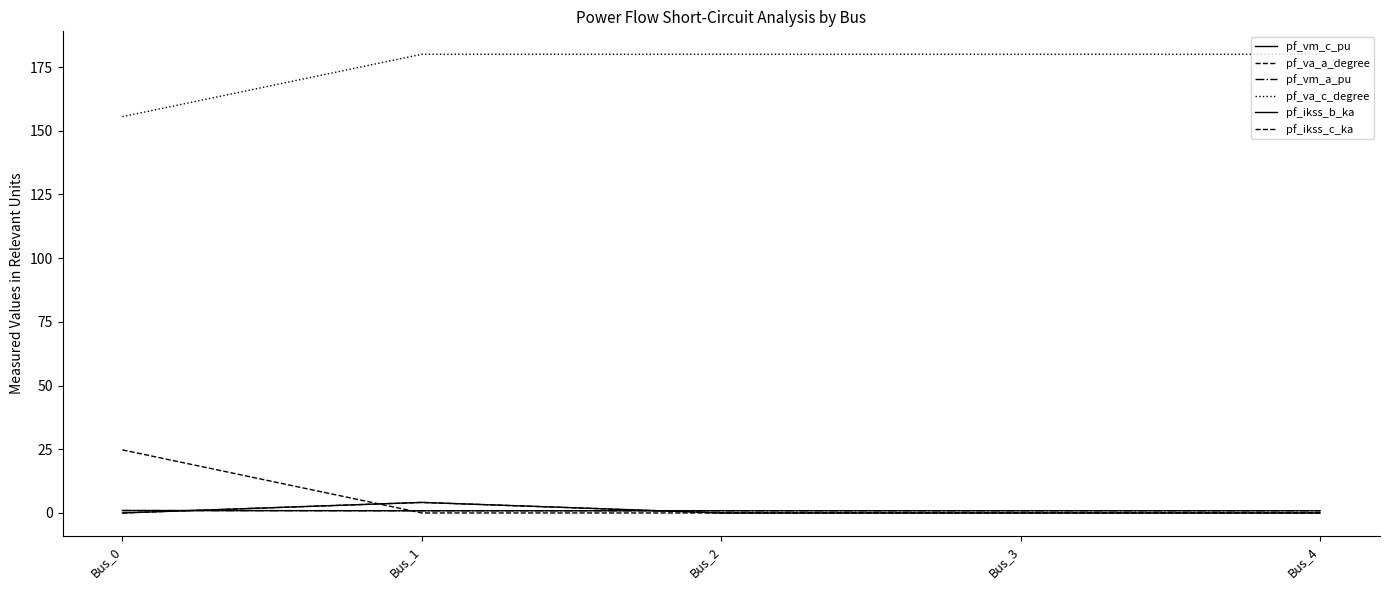

Does the chart have visible grid lines?

No